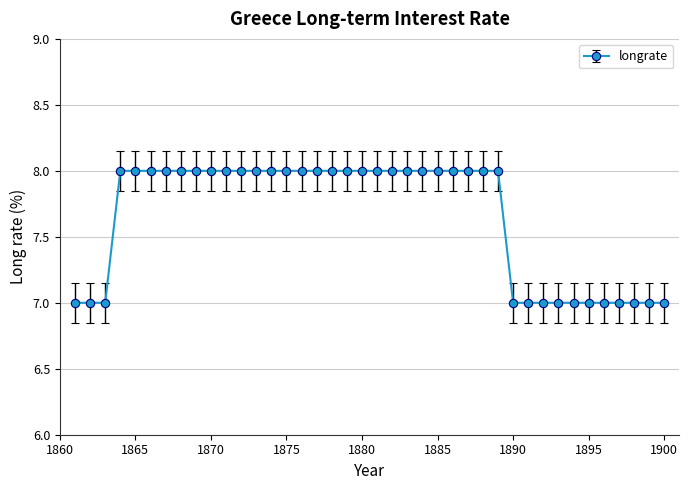

What is the difference between the second highest and minimum values?

1